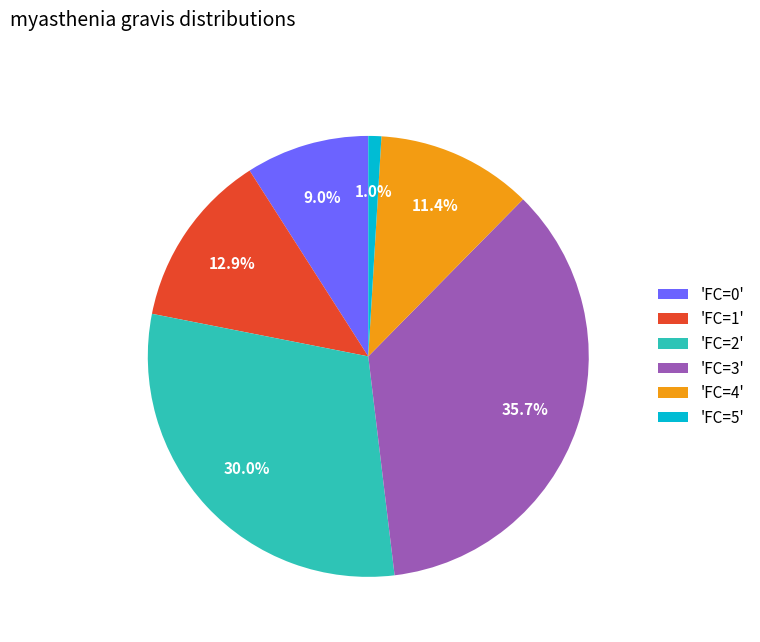

What is the ratio of the value at 'FC=0' to the value at 'FC=3'?

0.3